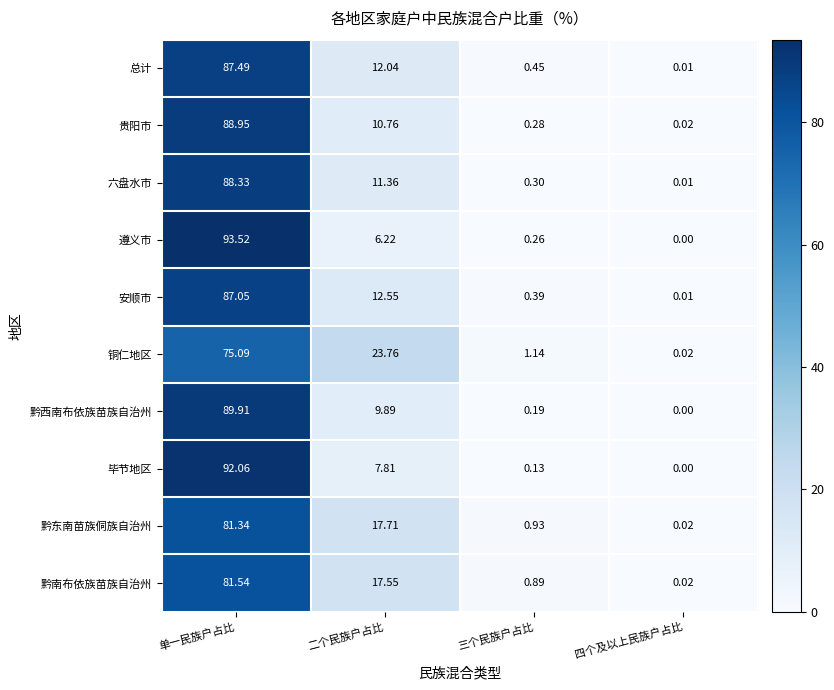

Count the number of categories in the chart.

4